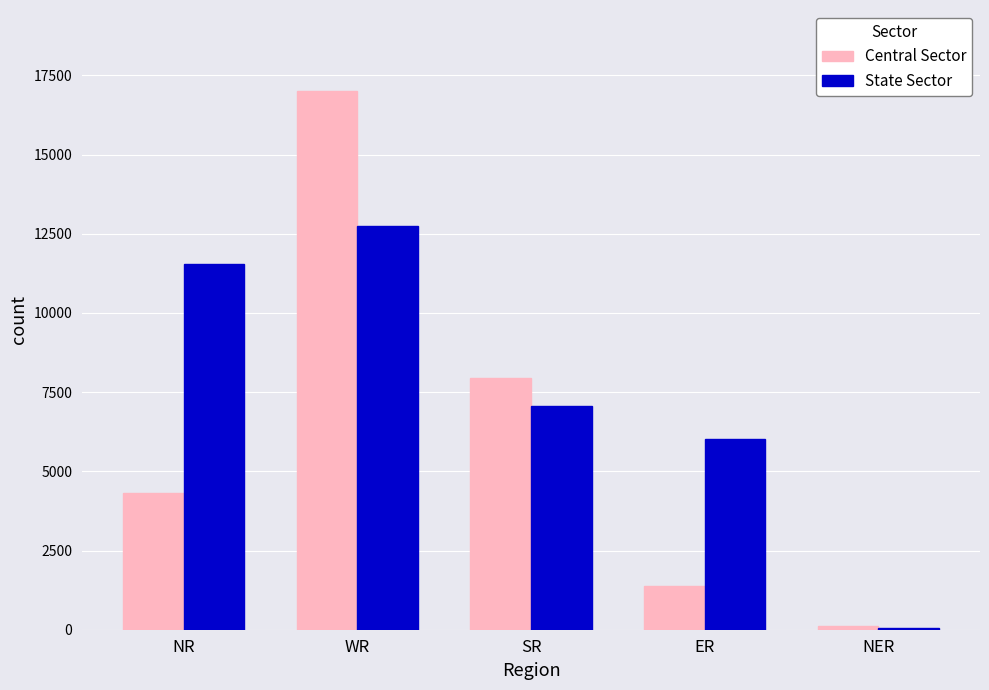

What is the average value of the Central Sector series?

6147